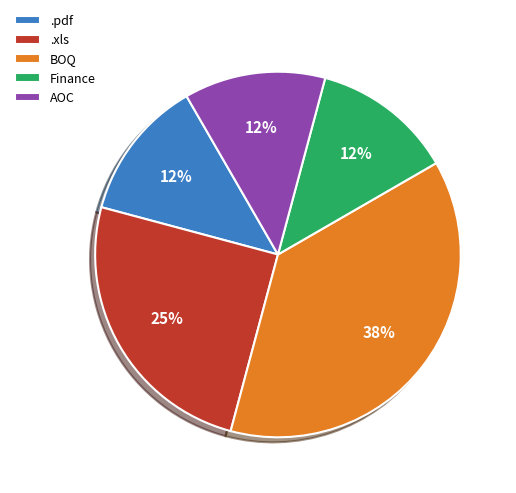

Approximately how many times larger is the value at .xls compared to BOQ?

0.7